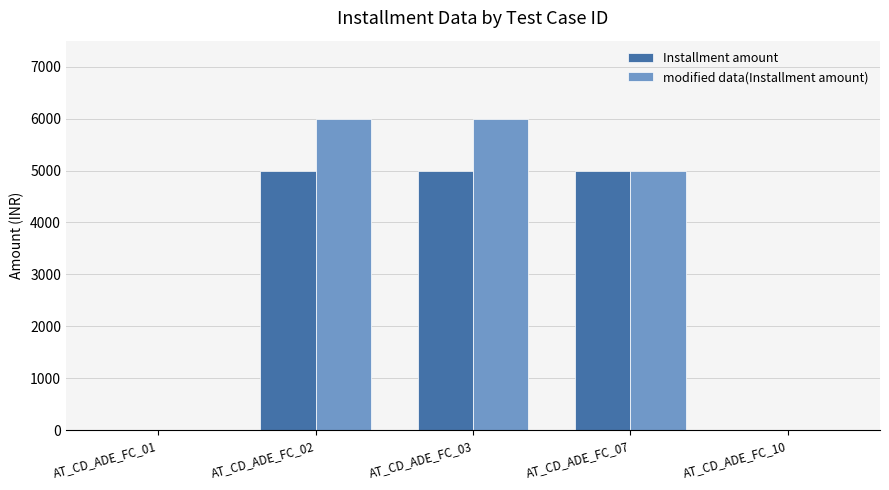

Where is modified data(Installment amount) nearest to the value 3000?

AT_CD_ADE_FC_07